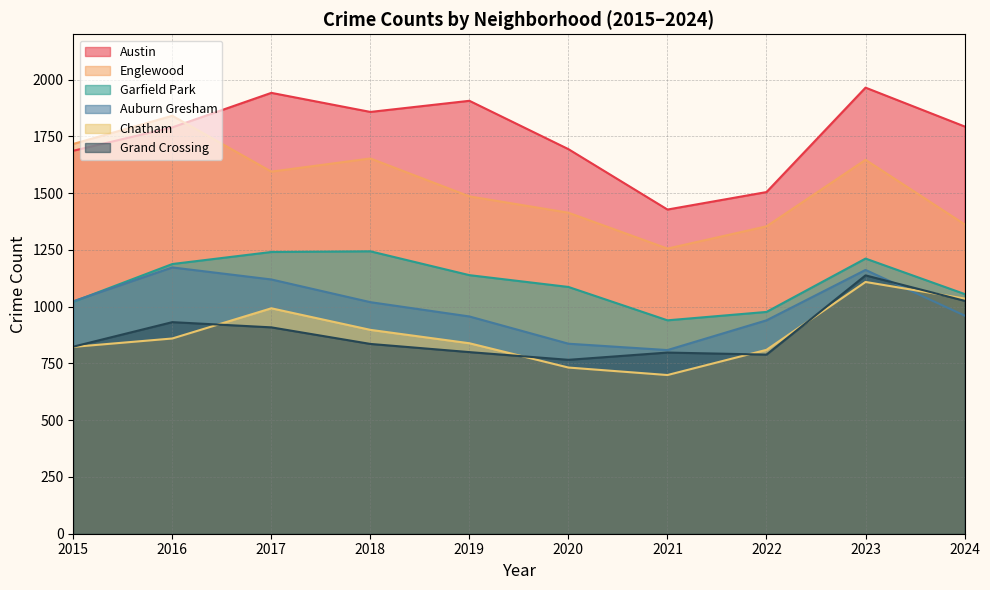

What value does the Grand Crossing series have at 2018, to the nearest 10?

840